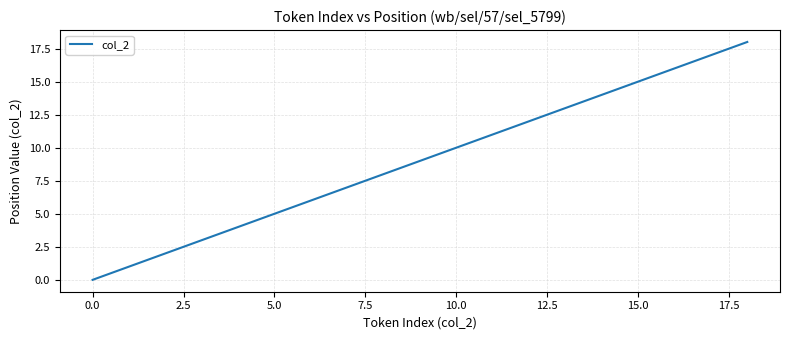

What is the maximum value shown in the chart?

18